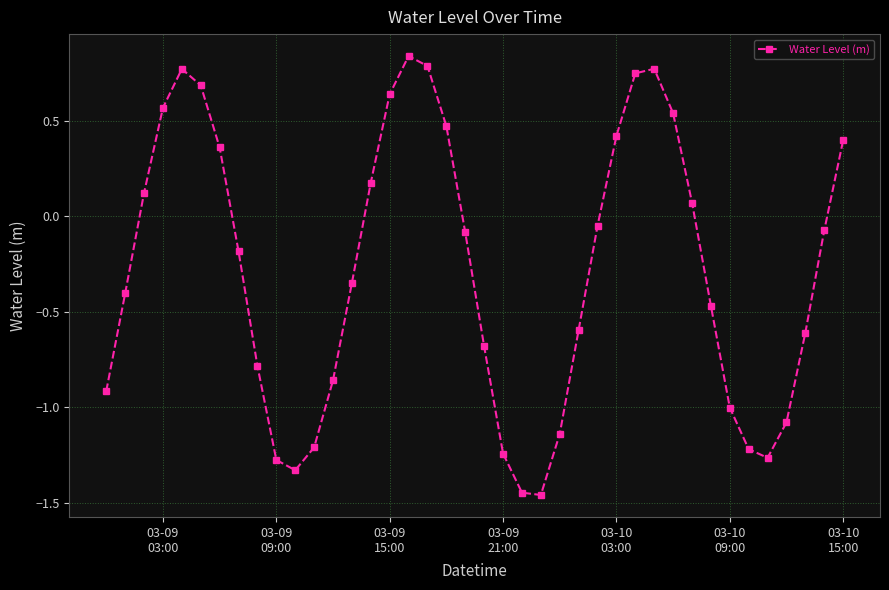

What is the difference between the maximum and second lowest values?

2.3